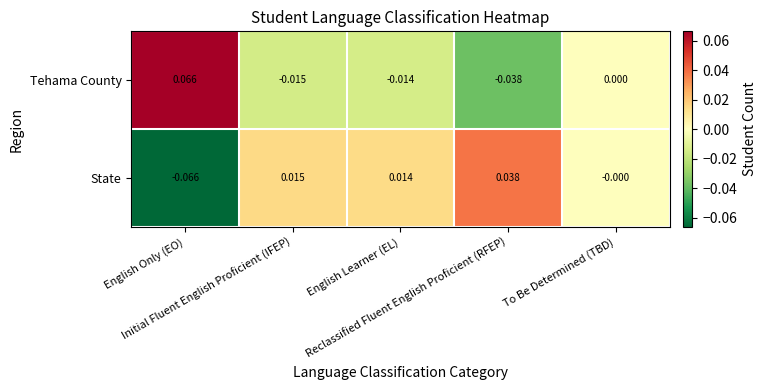

Which series has the largest total across all categories?

State